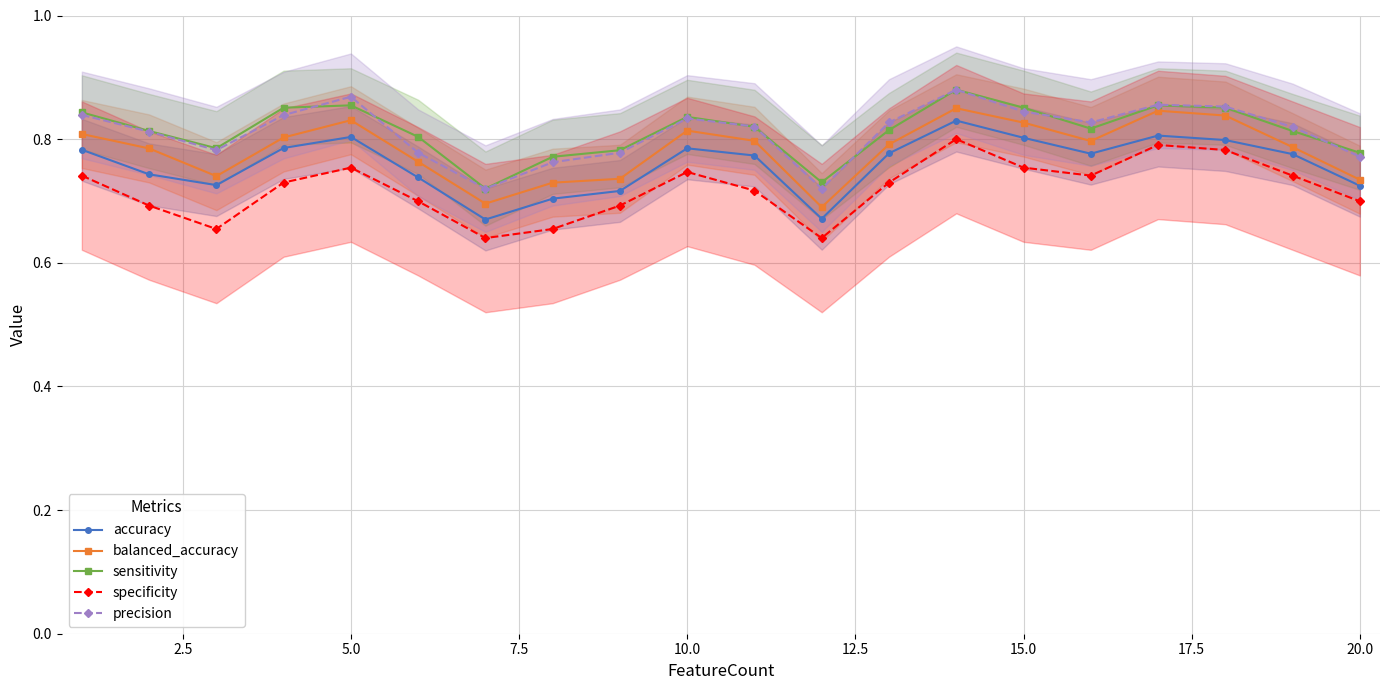

True or false: accuracy has a value of 1.2 at 15.0.

False